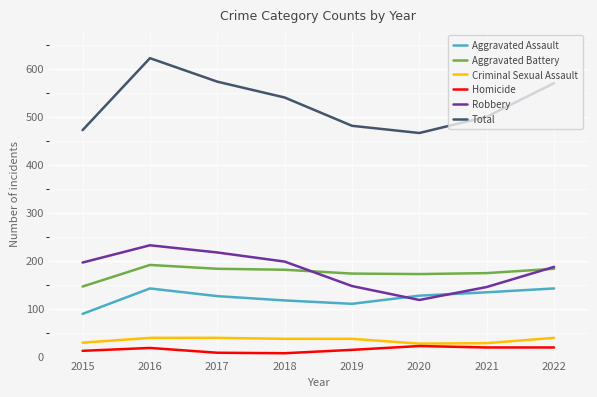

Where does the Total series first go above 540?

2016